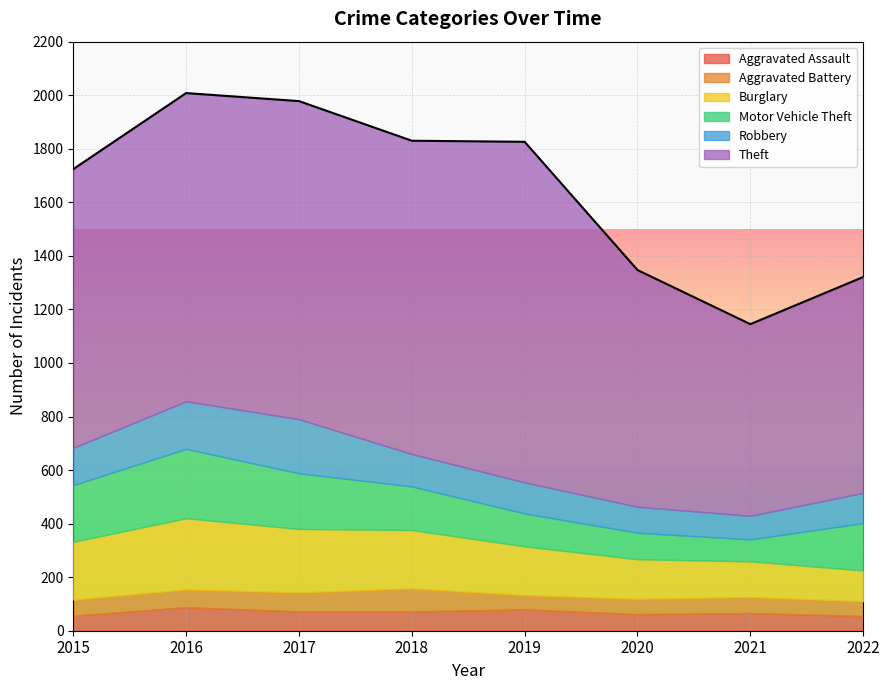

At which category is the sum across all series the highest?

2016